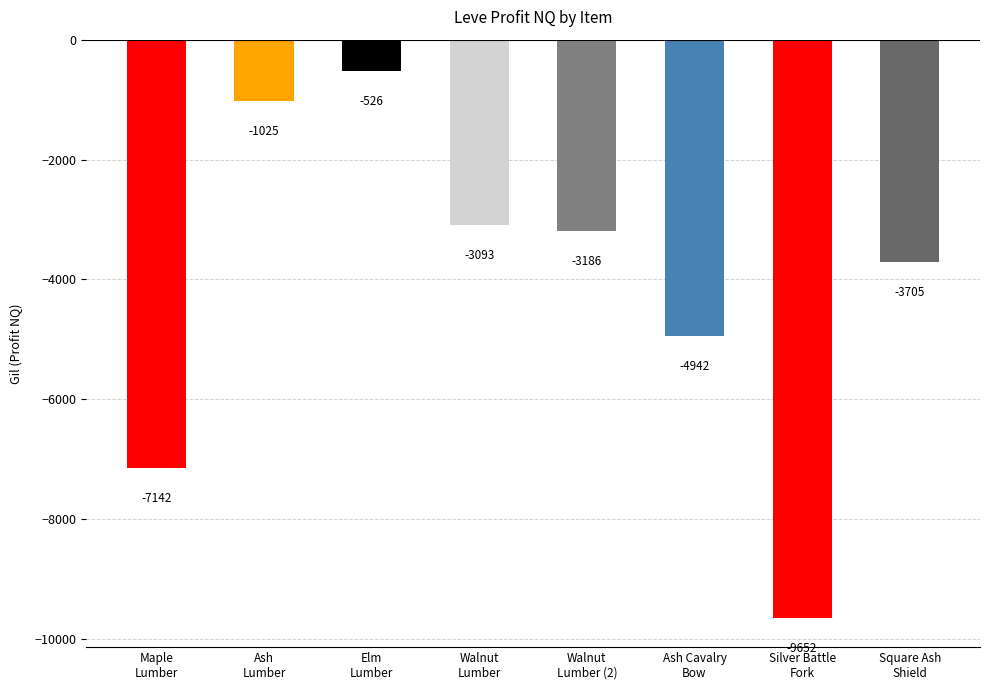

Is it true that the value at Walnut
Lumber (2) is -3186.1?

True